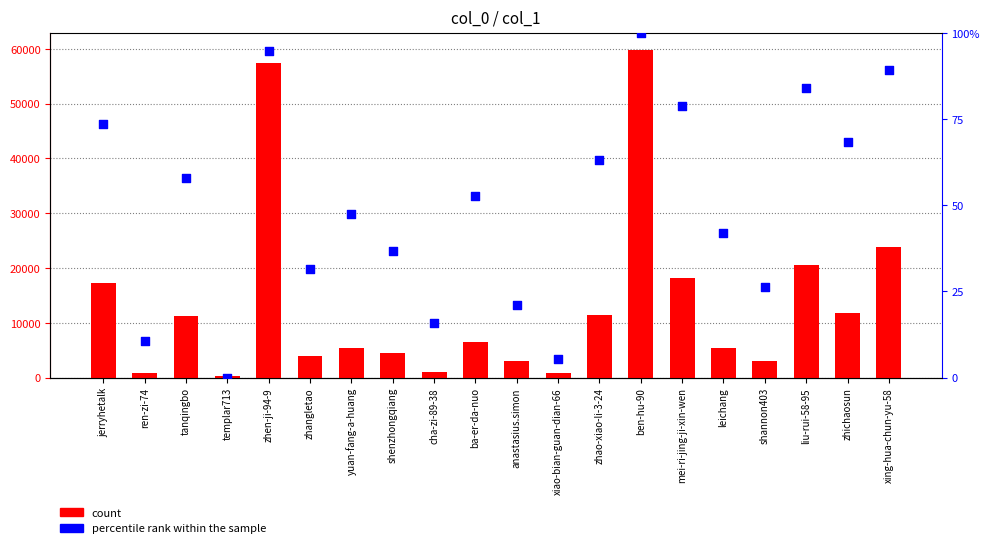

Which series reaches the maximum Y coordinate?

count